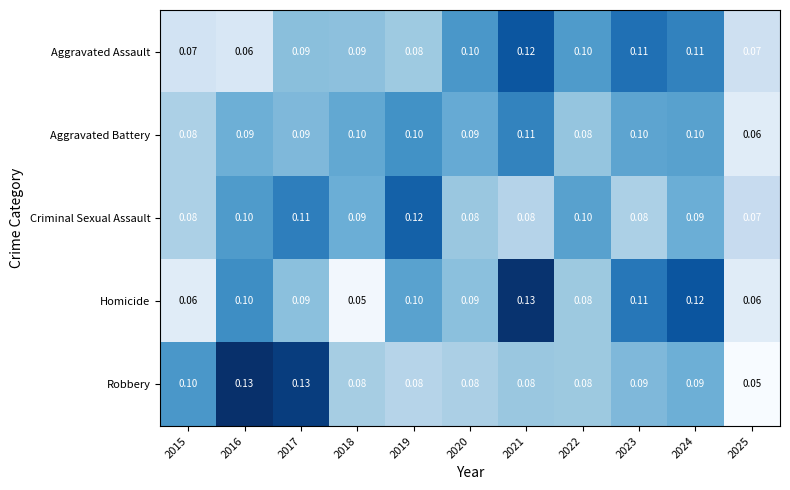

Which series changed the most between 2020 and 2022?

Criminal Sexual Assault